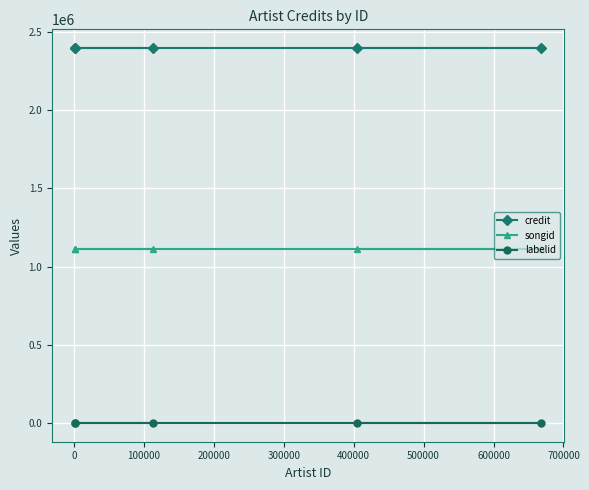

What is the value of the songid point at the 2nd from the left?

1109133